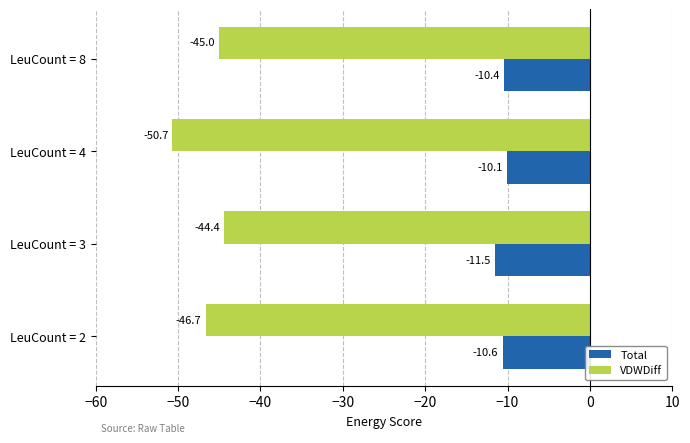

Which series has the largest total across all categories?

Total